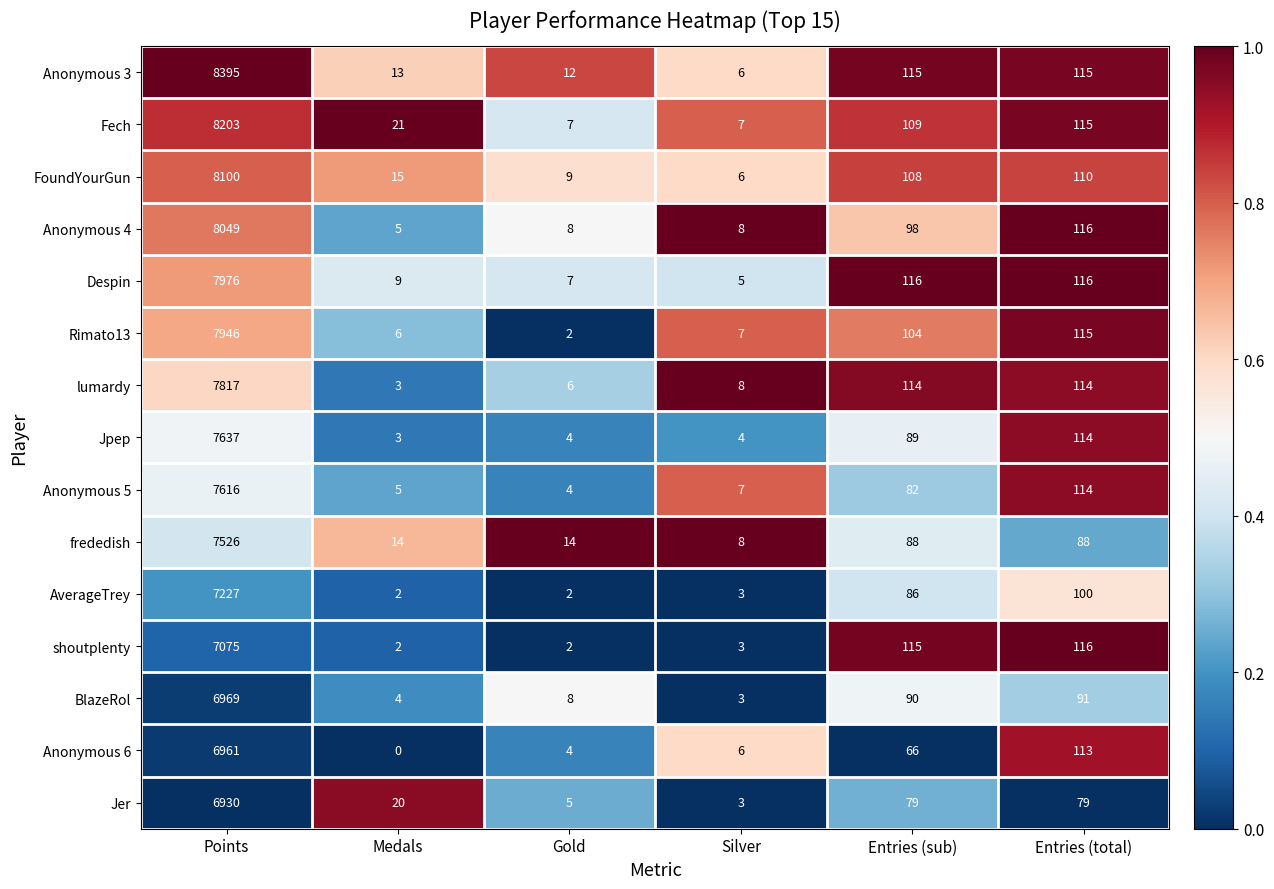

List the series in order of their peak value, lowest first.

Jer, Anonymous 6, BlazeRol, shoutplenty, AverageTrey, frededish, Anonymous 5, Jpep, lumardy, Rimato13, Despin, Anonymous 4, FoundYourGun, Fech, Anonymous 3